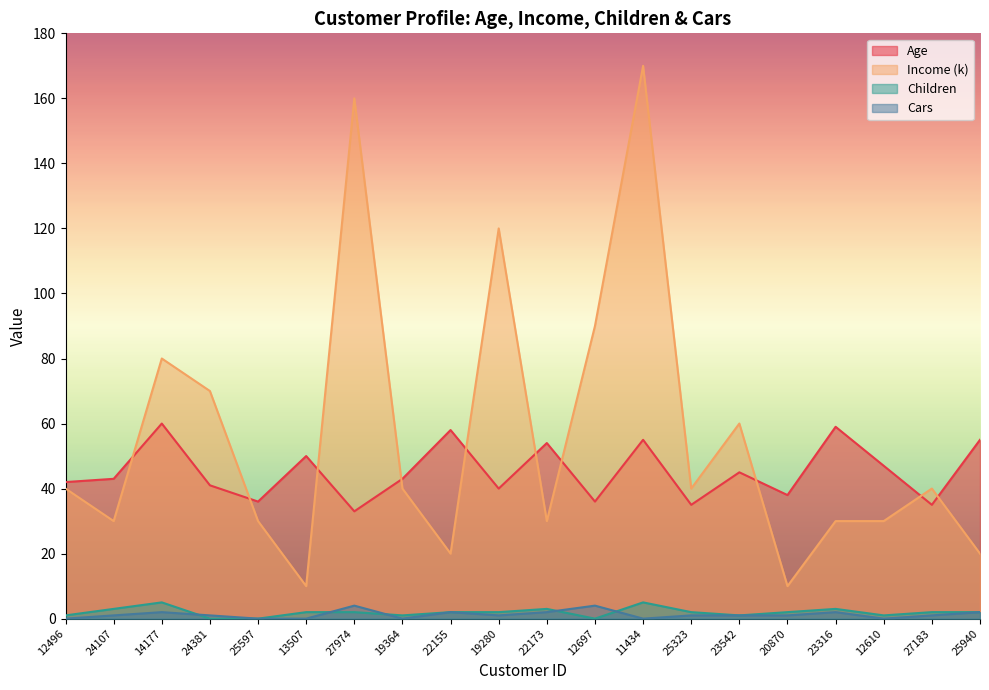

What is the difference between the highest and lowest values at 23542?

59